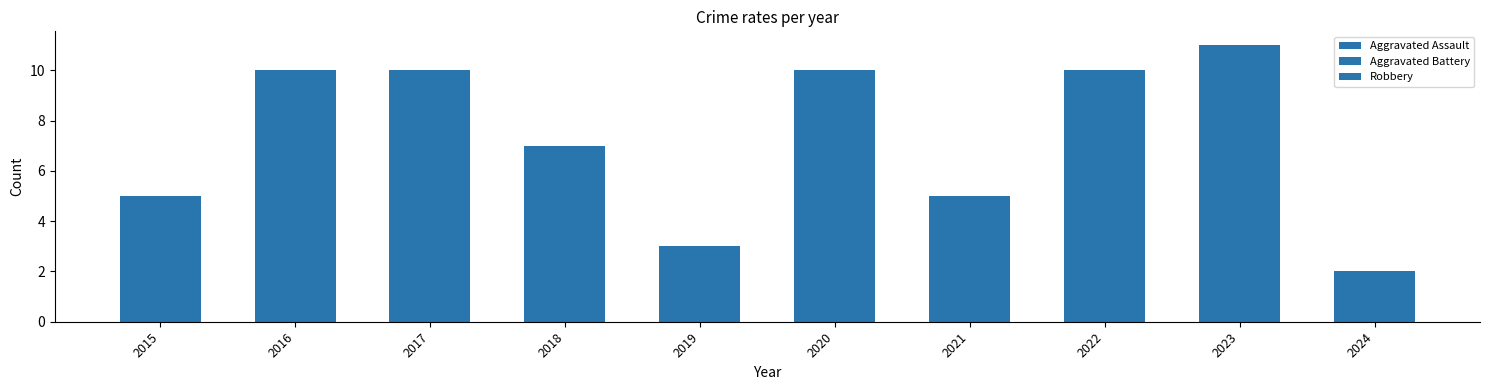

Rank the series by their maximum value, from highest to lowest.

Robbery, Aggravated Assault, Aggravated Battery